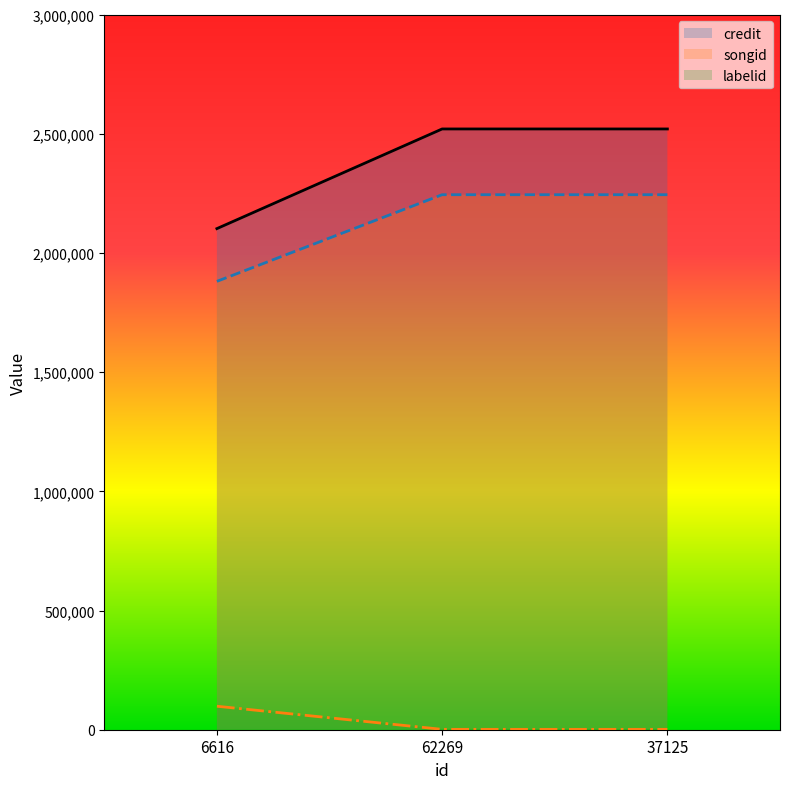

What is the label of the 2nd point from the right?

62269